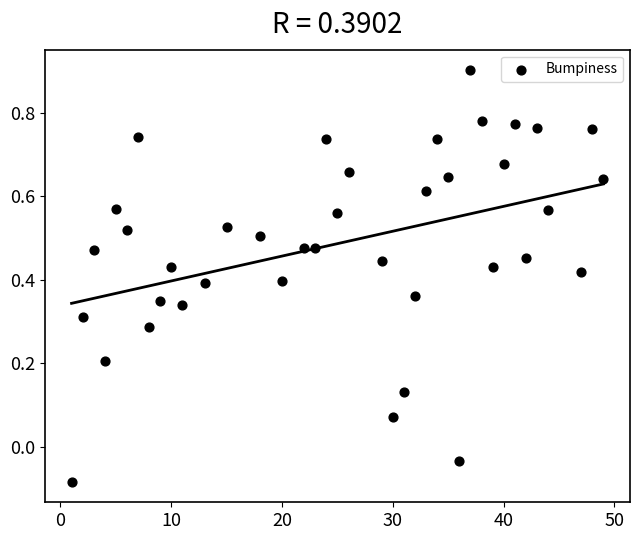

What is the range of X values (max minus min)?

48.0